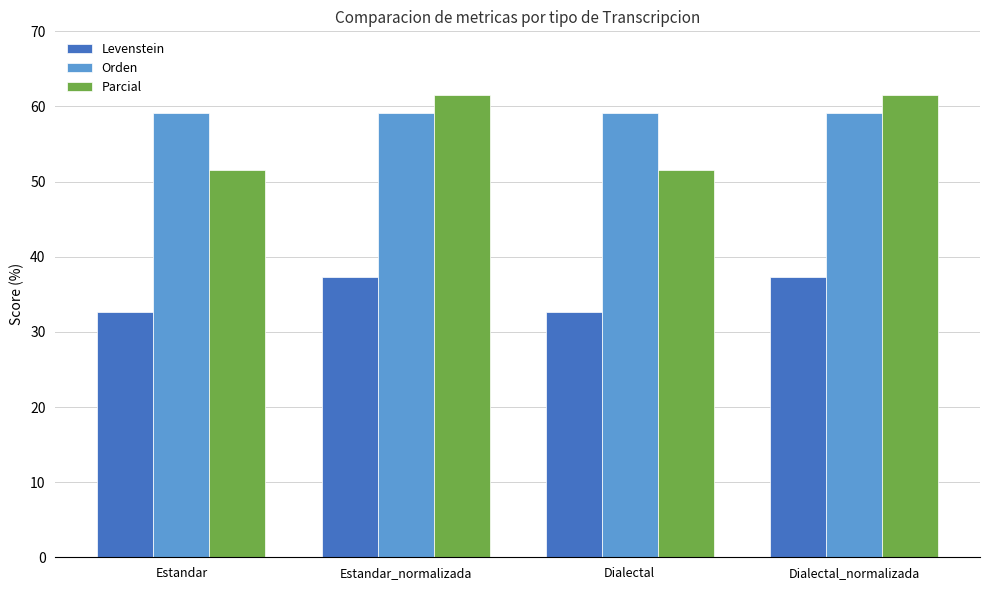

What are all the series names shown in the legend?

Levenstein, Orden, Parcial